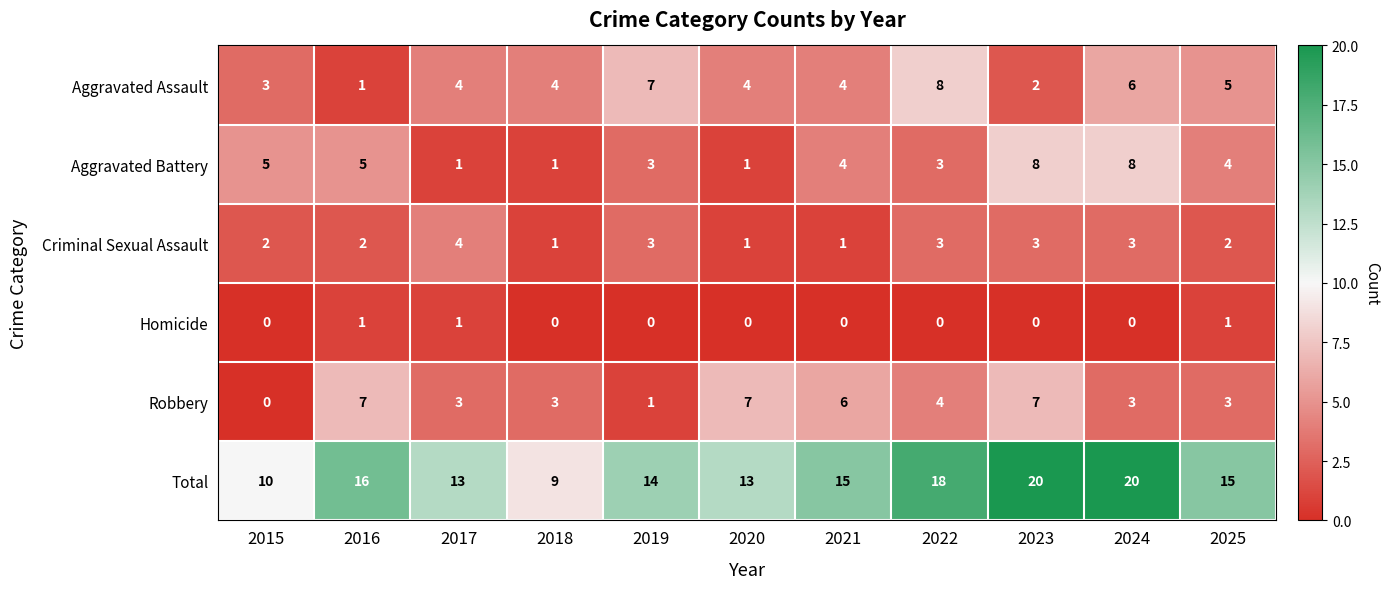

What is the sum of the Robbery values at 2016 and 2022?

11